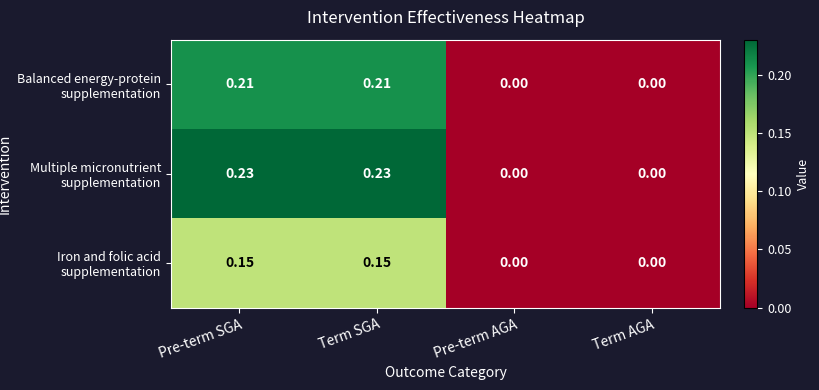

Which series has the largest total across all categories?

Multiple micronutrient supplementation